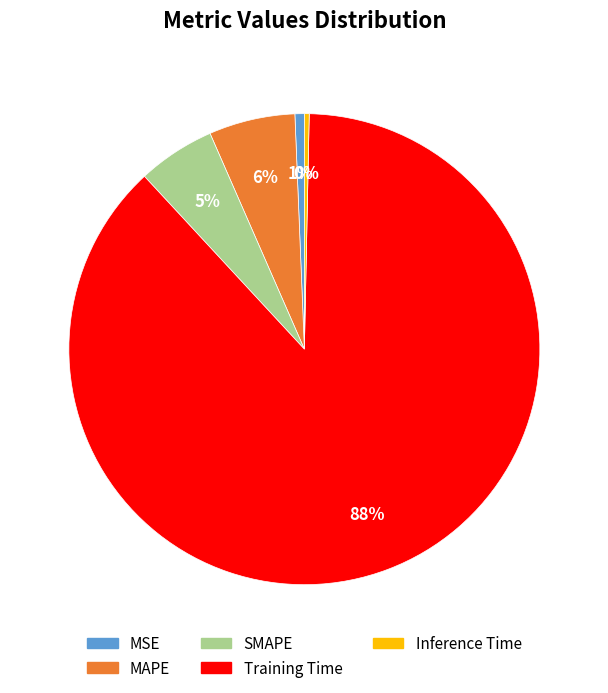

The MSE slice represents 1% of the pie. True or false?

True